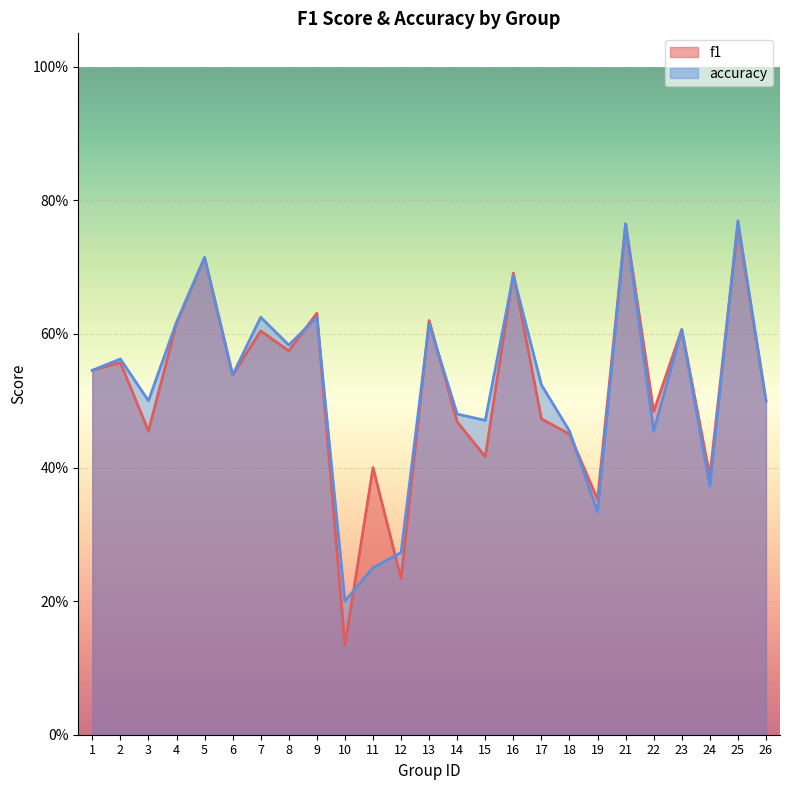

In f1, how many points are higher than both neighbors (excluding endpoints)?

10